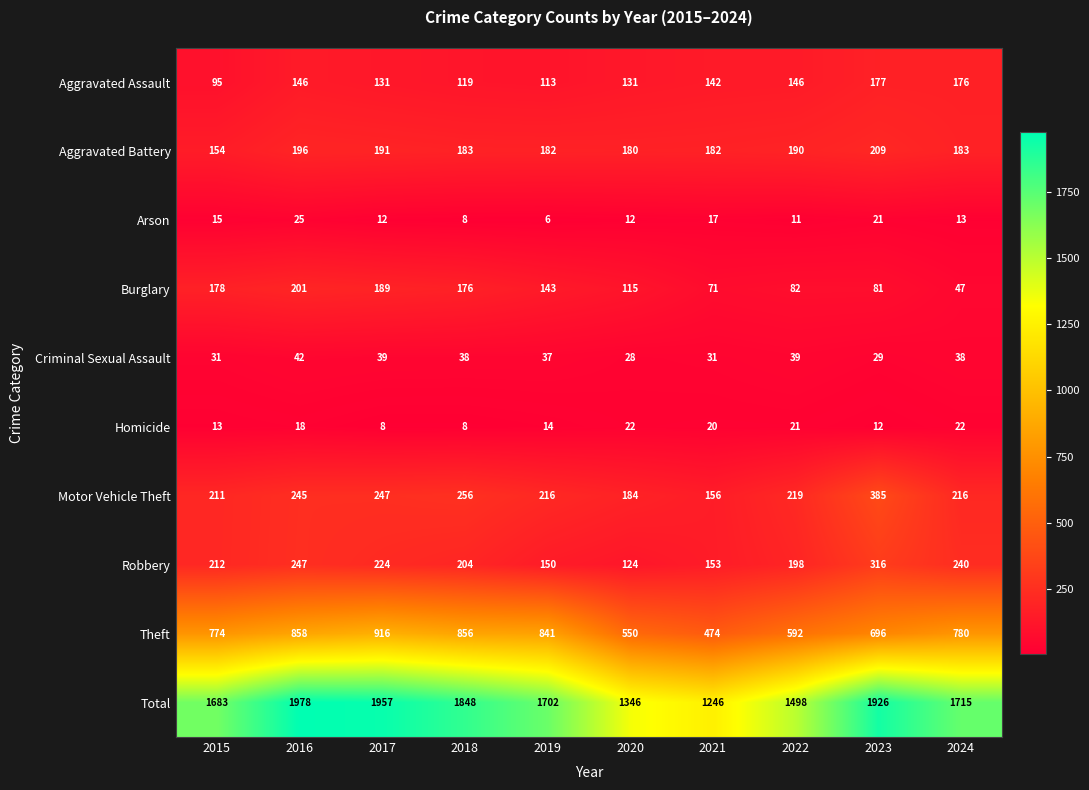

At which label does Burglary first exceed 143?

2015